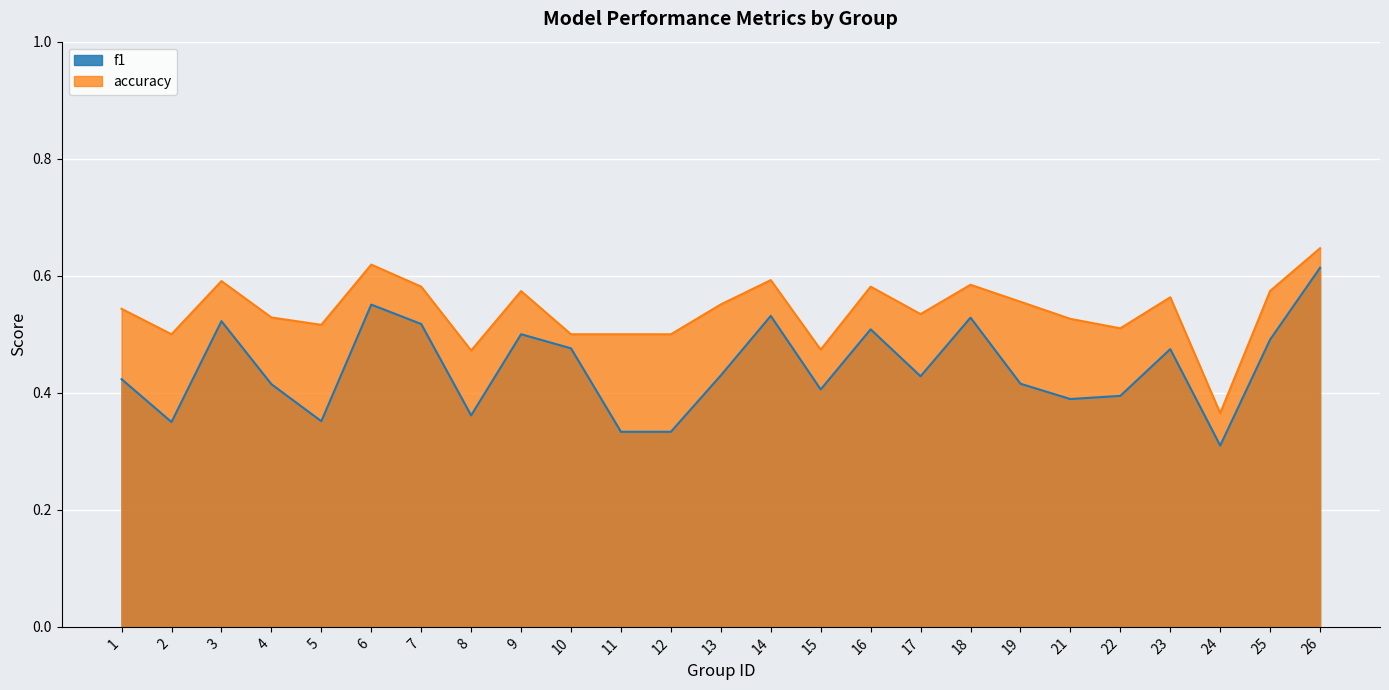

Does the chart display data point markers on the line(s)?

No